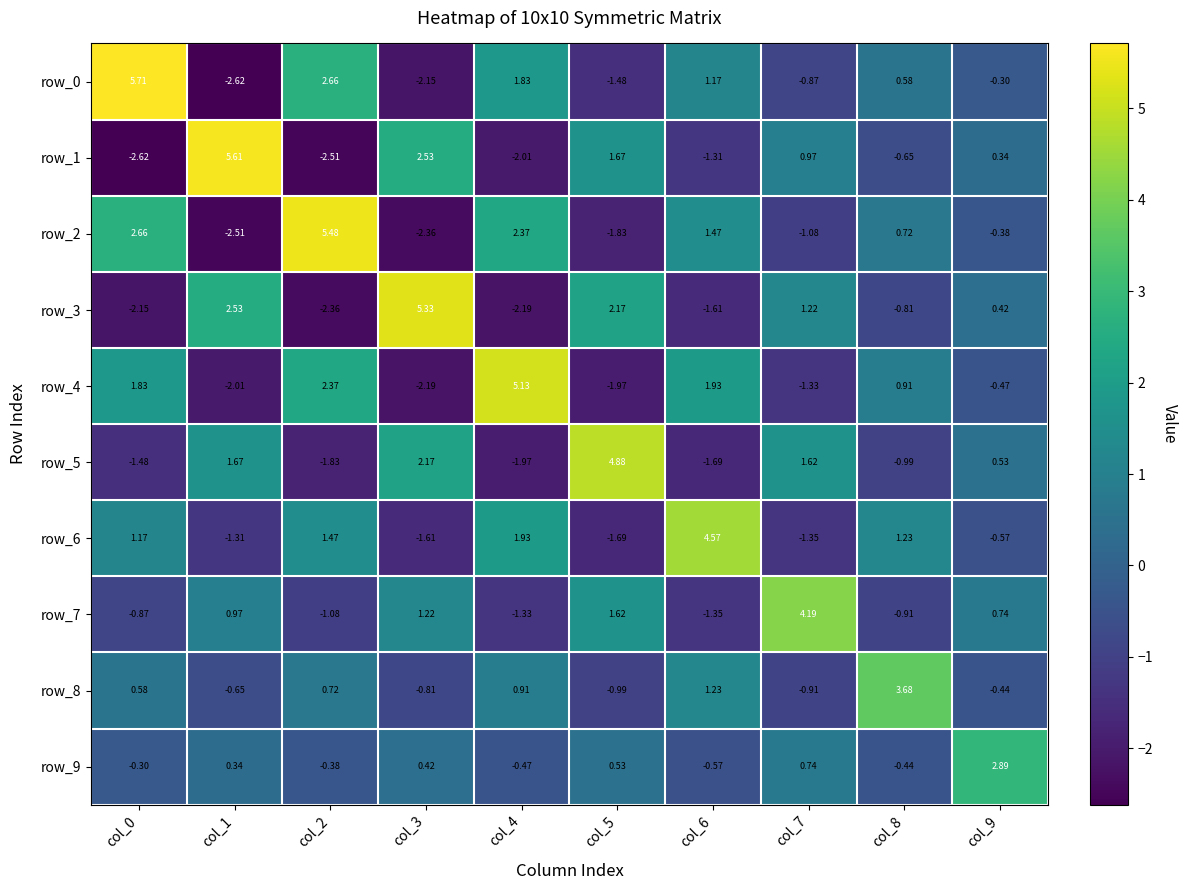

How many data points does each series have?

10